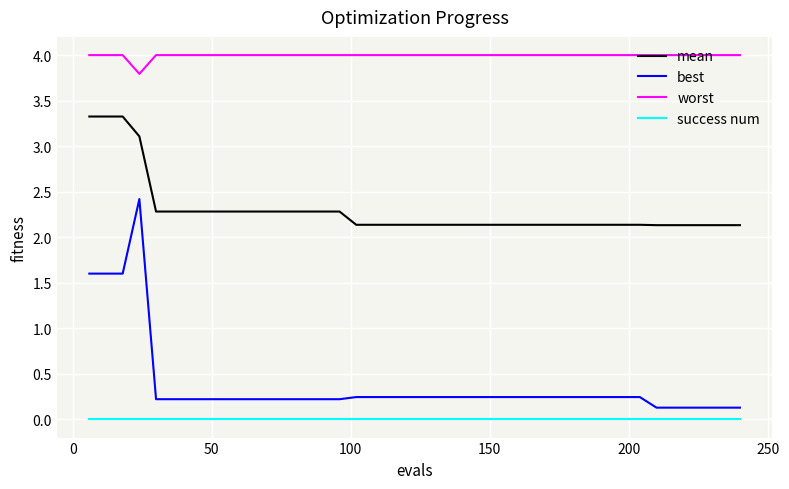

List the series in order of their peak value, lowest first.

success num, best, mean, worst